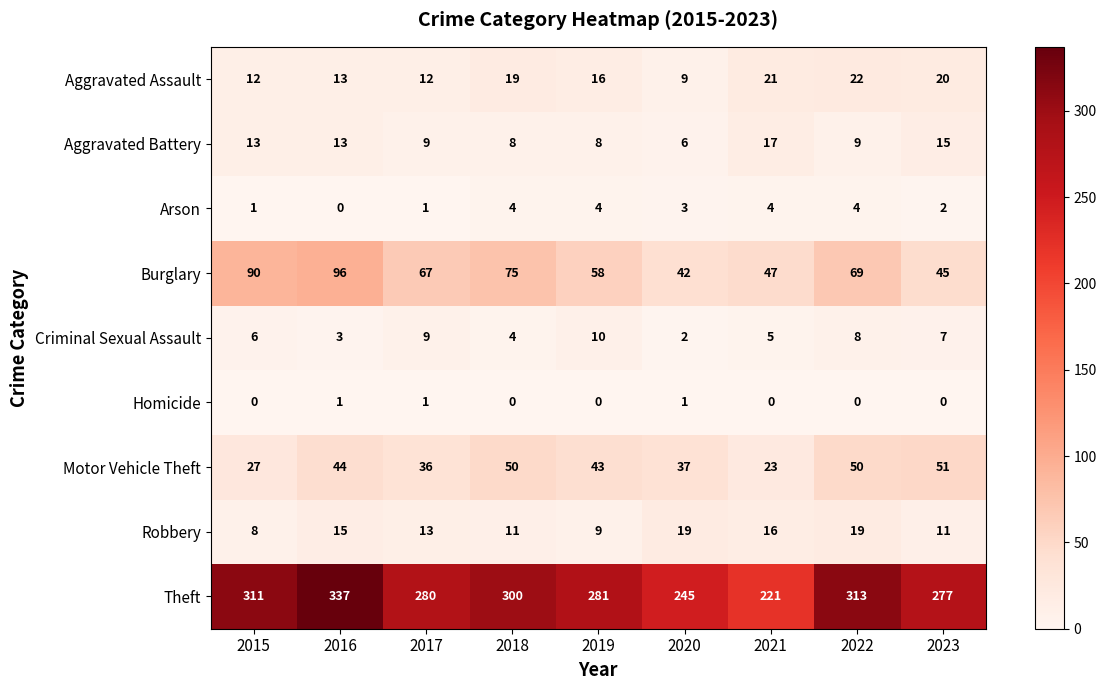

Between 2019 and 2022, which series saw the biggest shift?

Theft